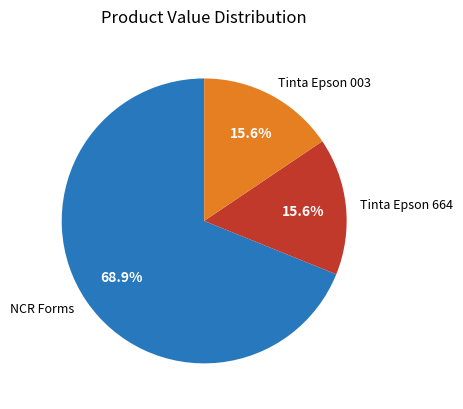

Which category has the biggest portion of the pie?

NCR Forms